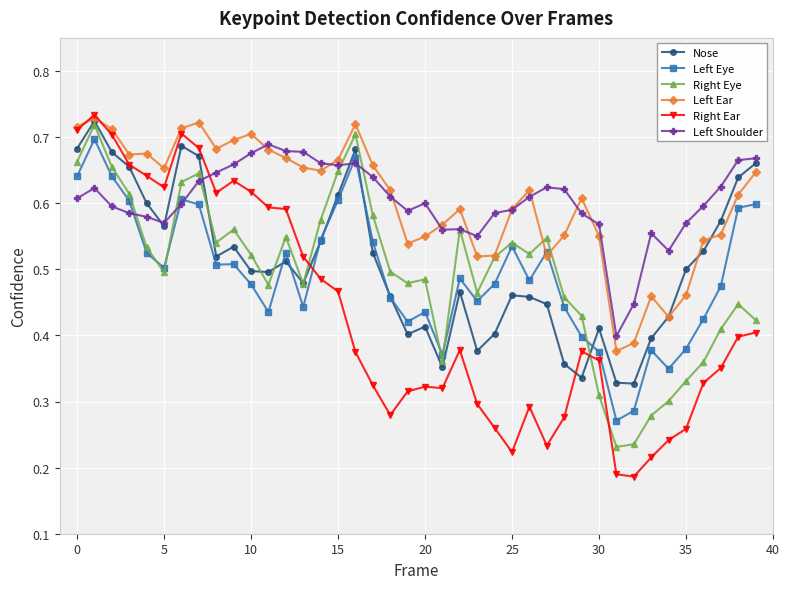

At how many categories does at least one series exceed 0?

40